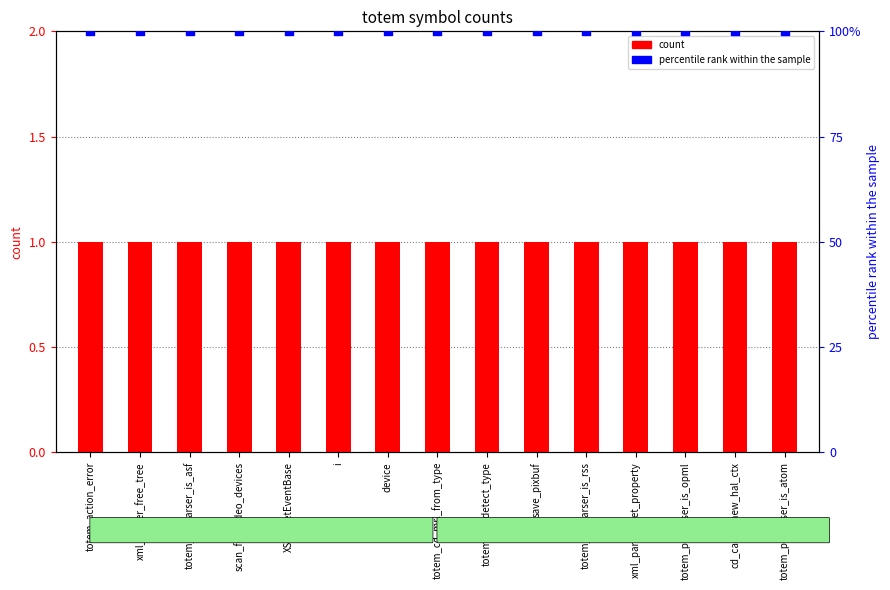

At how many categories does at least one series exceed 75?

15